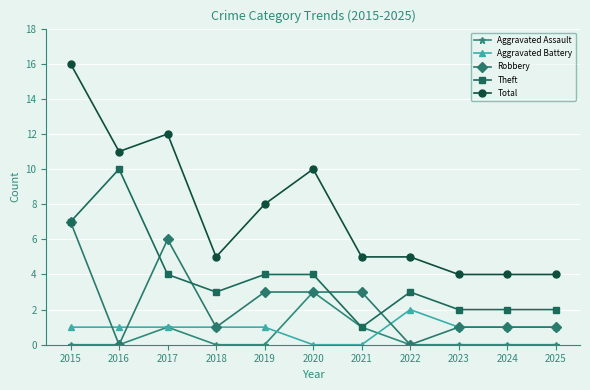

Does the chart display data point markers on the line(s)?

Yes